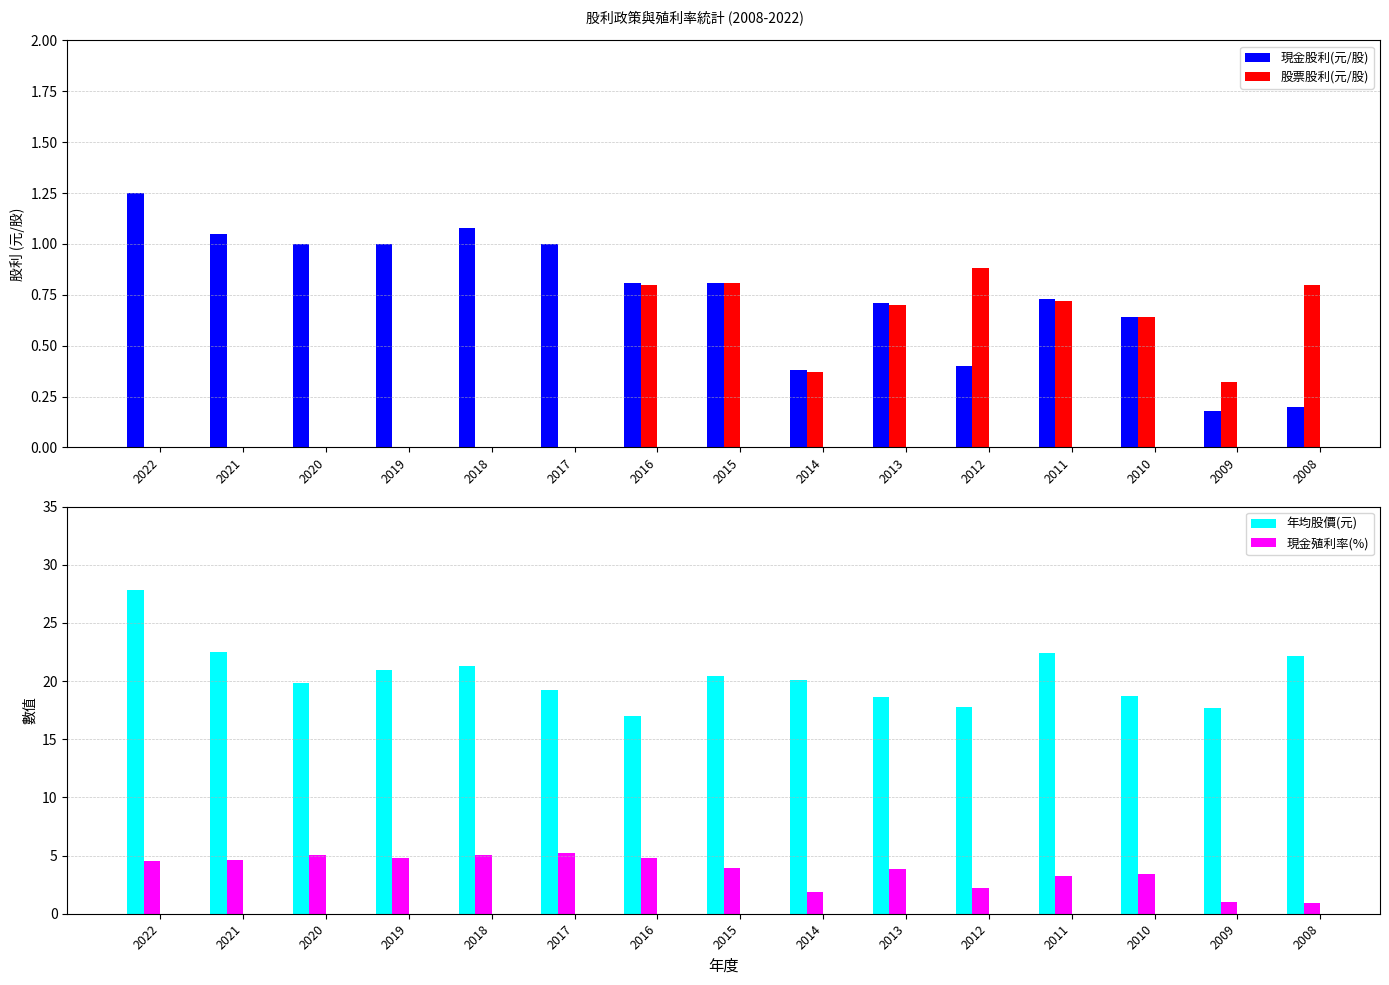

Reading left to right, list all the values displayed in this chart.

現金股利(元/股): 1.2	1.1	1.0	1.0	1.1	1.0	0.8	0.8	0.4	0.7	0.4	0.7	0.6	0.2	0.2
股票股利(元/股): 0.0	0.0	0.0	0.0	0.0	0.0	0.8	0.8	0.4	0.7	0.9	0.7	0.6	0.3	0.8
年均股價(元): 27.8	22.5	19.8	21.0	21.3	19.2	17.0	20.4	20.1	18.6	17.8	22.4	18.7	17.7	22.2
現金殖利率(%): 4.5	4.7	5.0	4.8	5.1	5.2	4.8	4.0	1.9	3.8	2.2	3.3	3.4	1.0	0.9